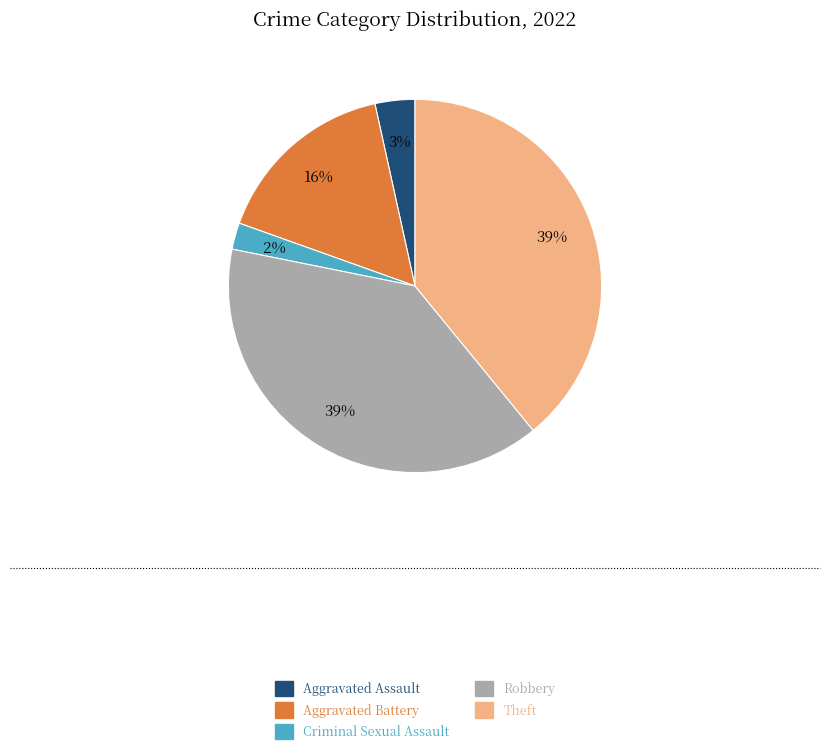

Which category has the smallest portion of the pie?

Criminal Sexual Assault